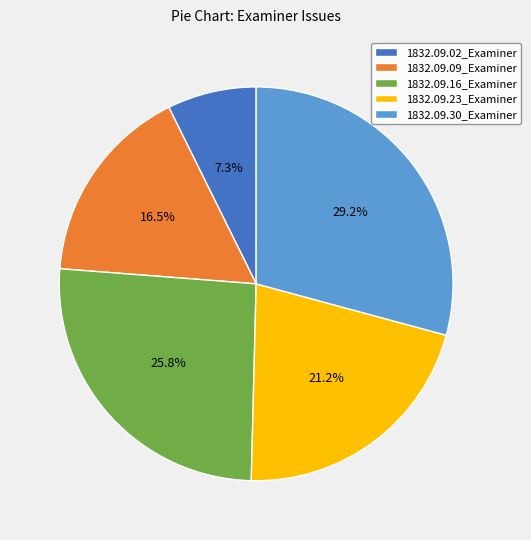

Which has a higher value, 1832.09.09_Examiner or 1832.09.16_Examiner?

1832.09.16_Examiner